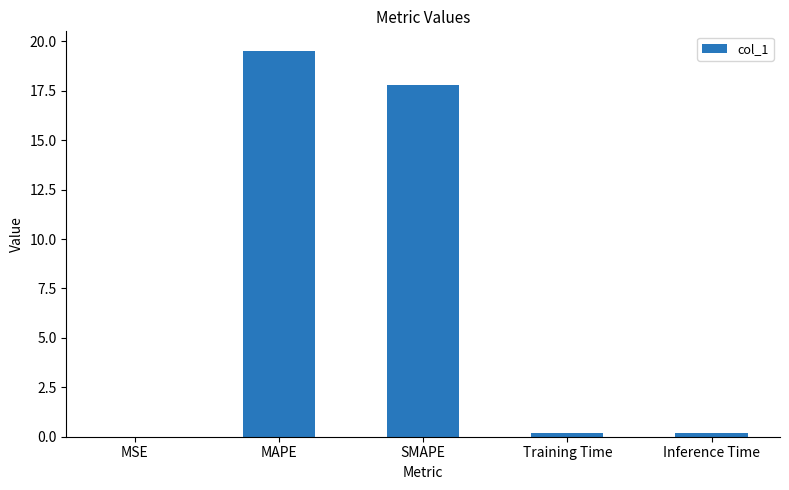

What is the sum of all values?

37.7